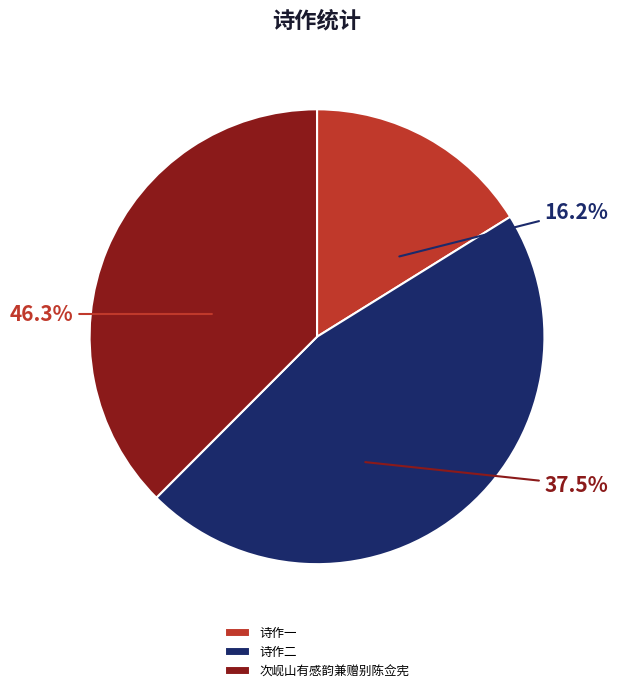

To the nearest percent, what is the average slice percentage?

33%